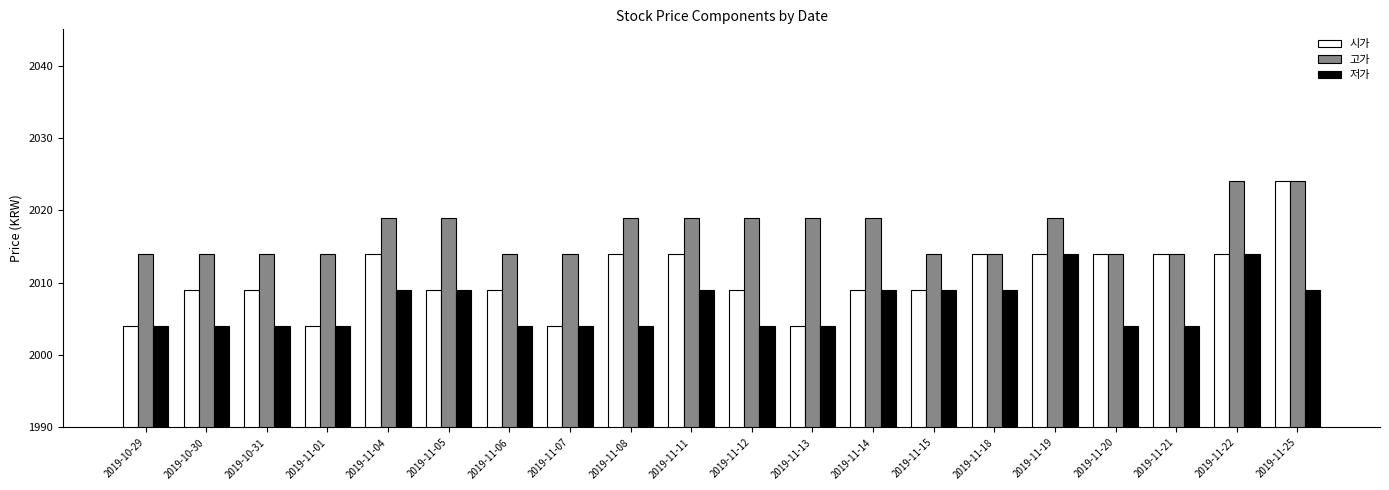

What are all the series names shown in the legend?

시가, 고가, 저가